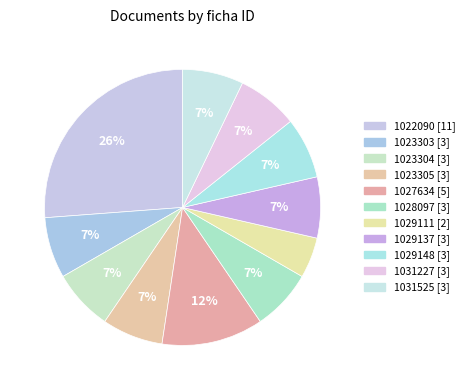

Do 1023305 and 1029111 together represent more than half of the pie?

No